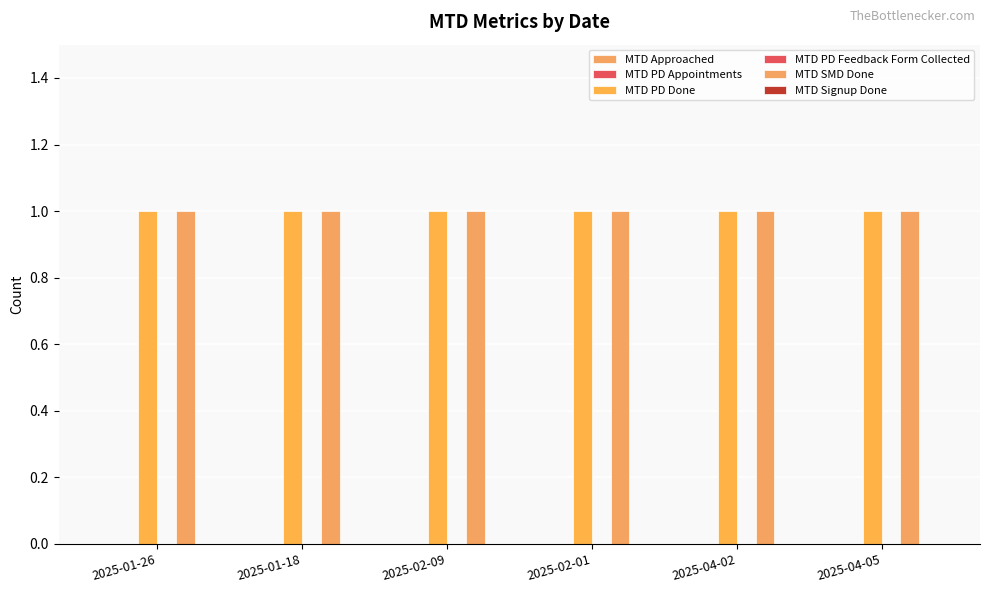

What is the difference between the highest and lowest values at 2025-02-09?

1